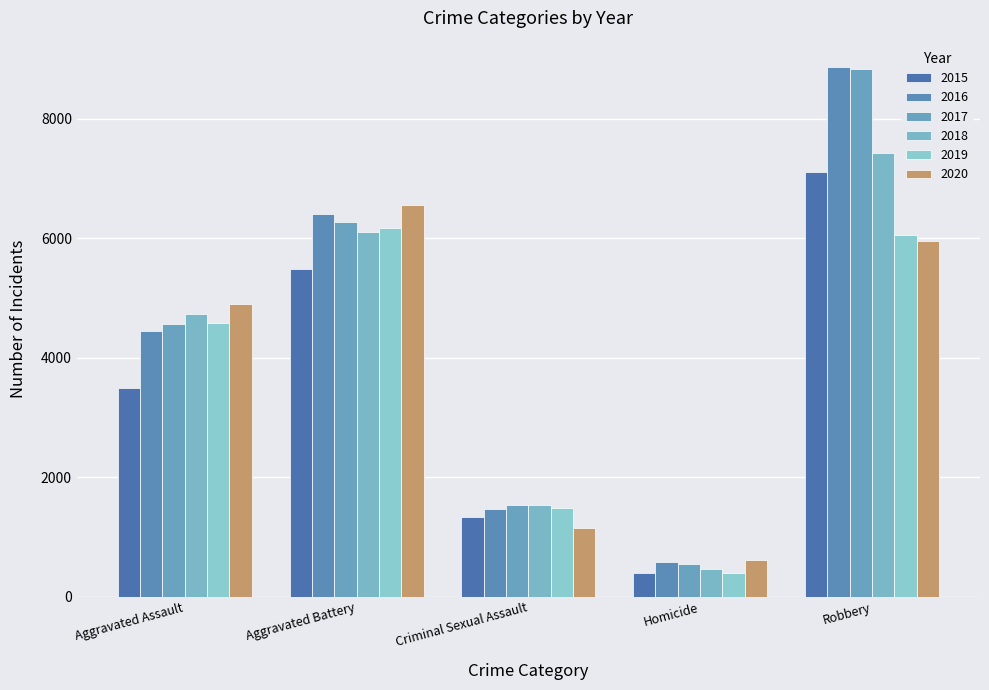

How many groups of bars are there?

5